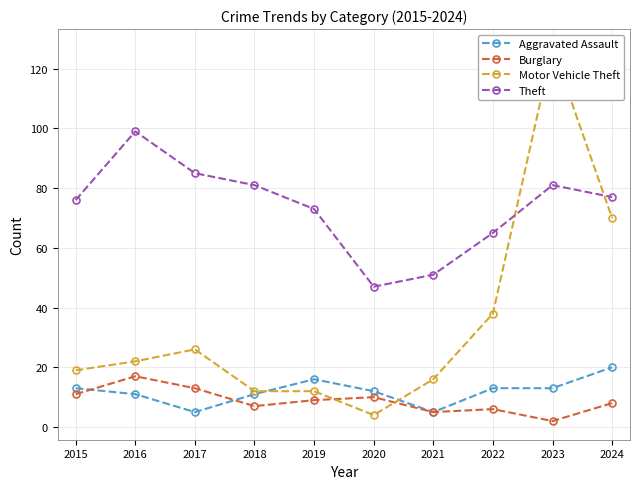

Which category has the highest value across all series?

2023